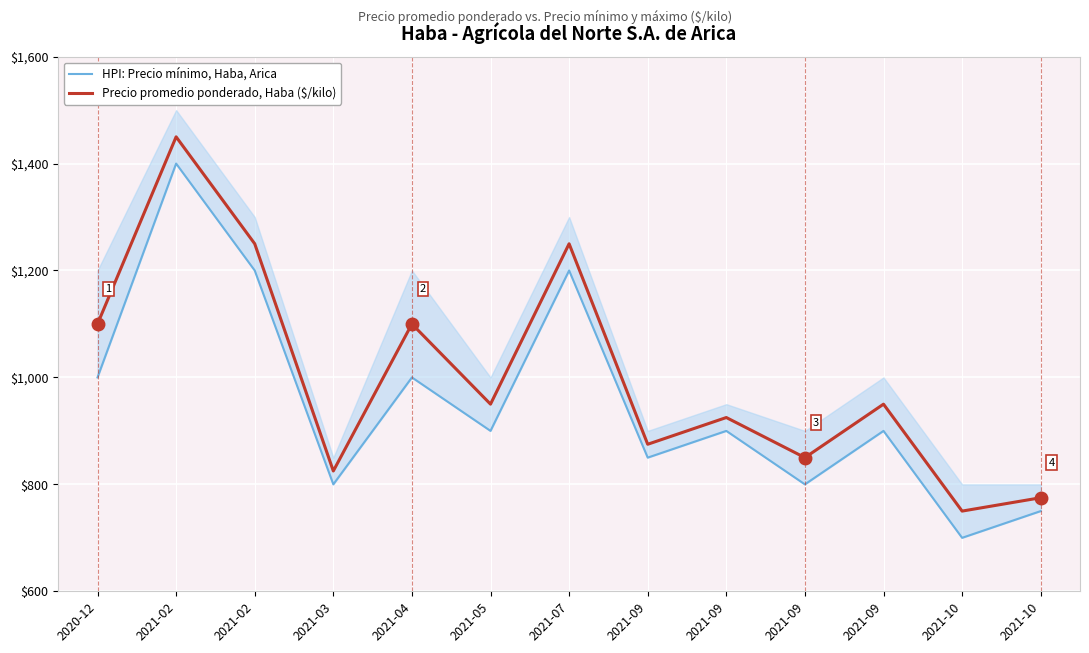

Which has a higher value, 2021-02 or 2021-09?

2021-02